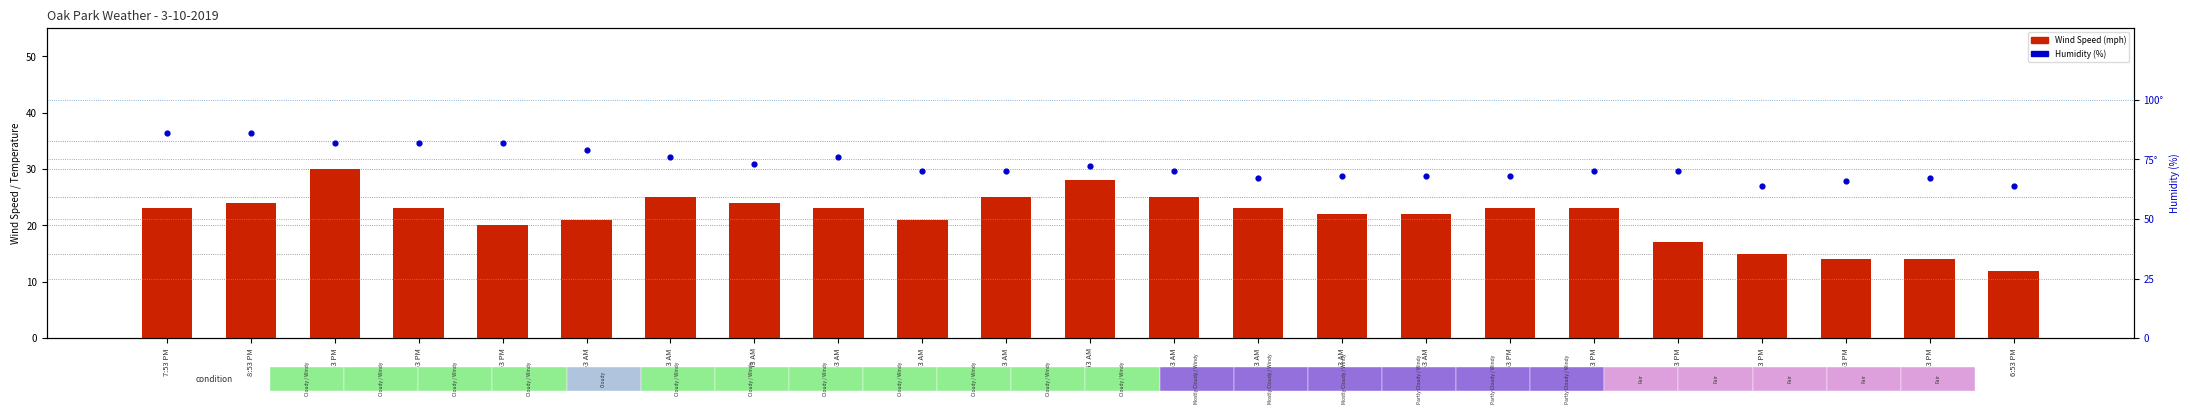

Which series reaches the maximum Y coordinate?

Humidity (%)